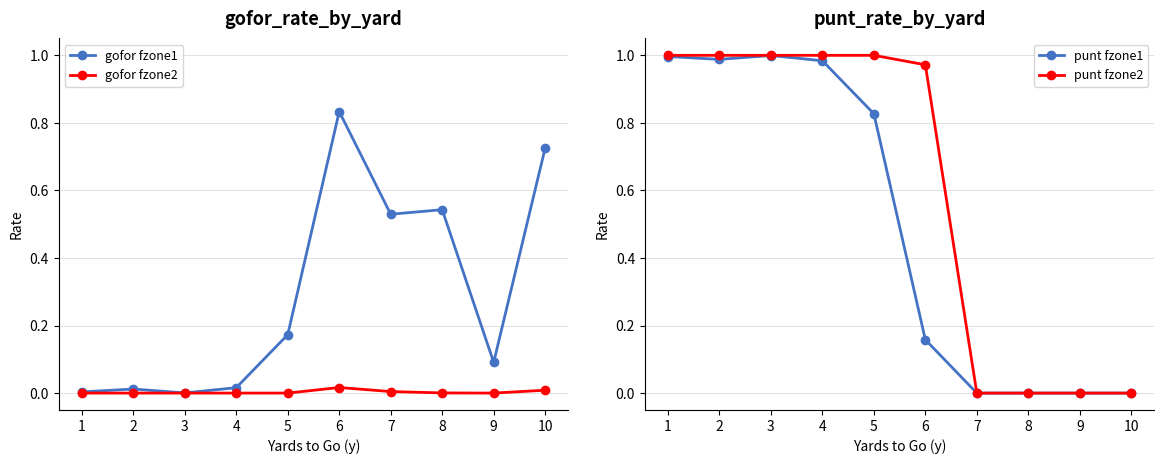

Between 3 and 8, which series saw the biggest shift?

punt fzone2